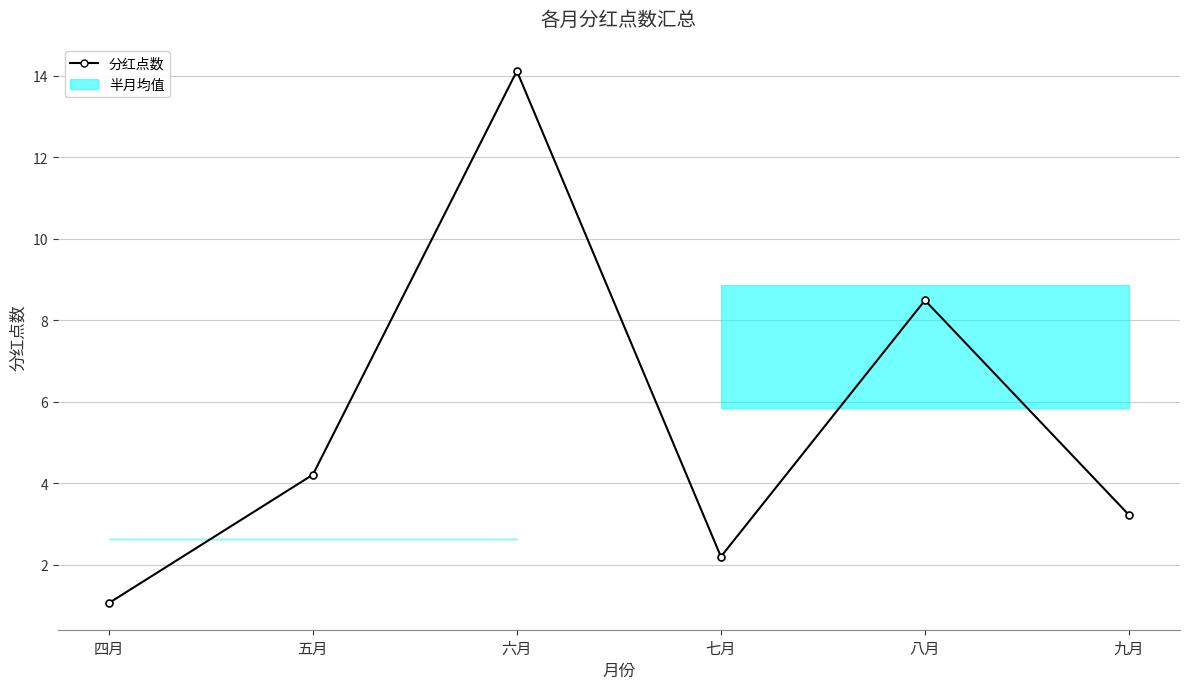

The chart shows a value of 2.4 at 五月. True or false?

False